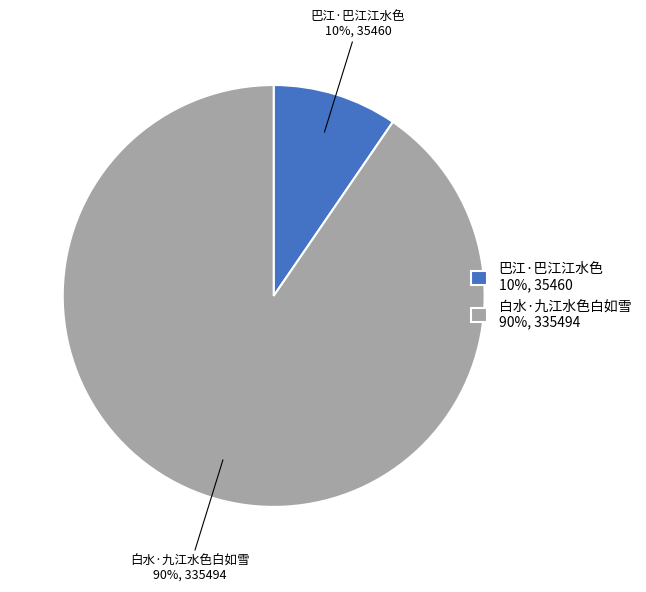

Approximately how many times larger is the value at 巴江·巴江江水色 compared to 白水·九江水色白如雪?

0.1